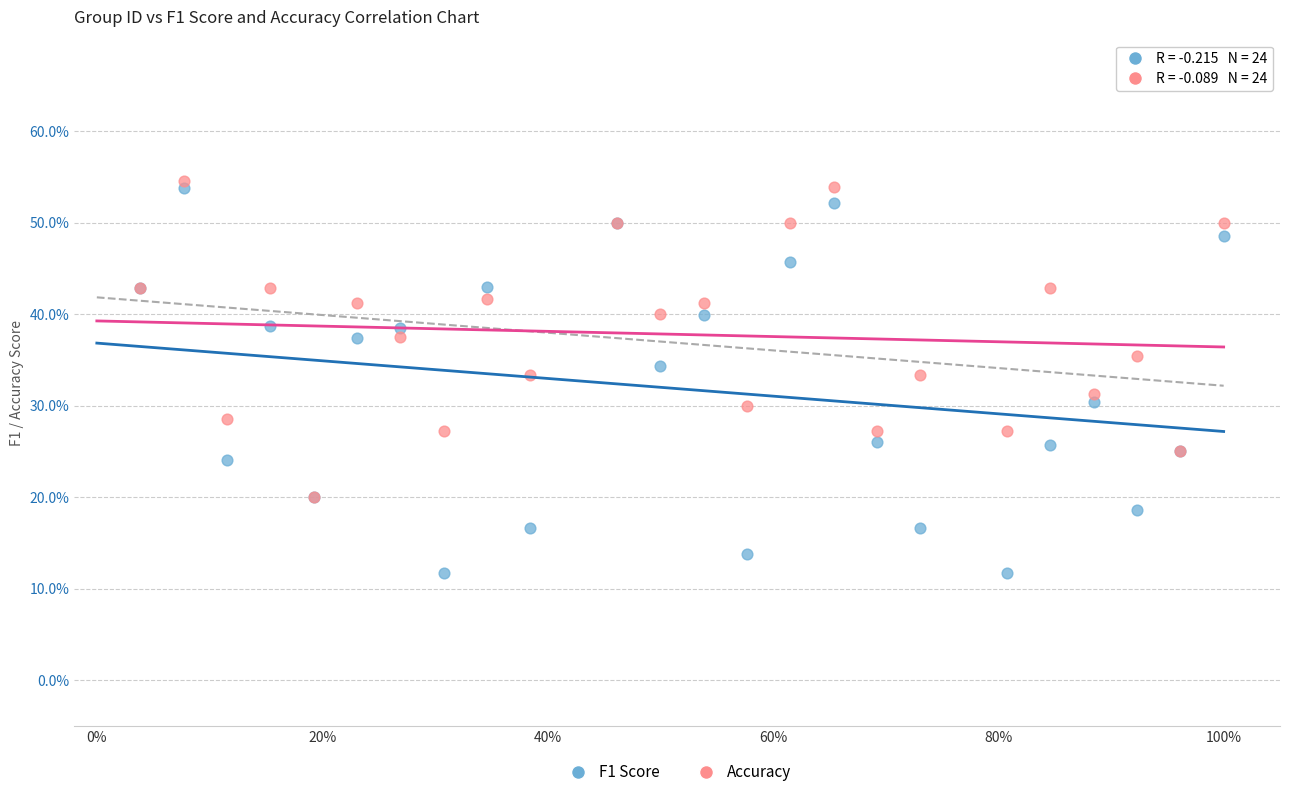

What are all the series names shown in the legend?

F1 Score, Accuracy